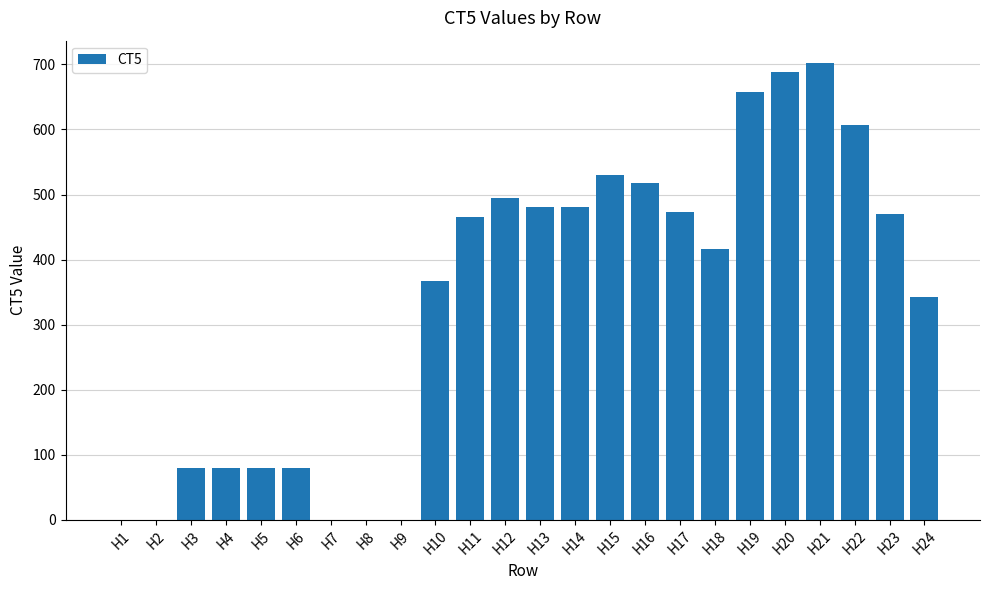

The value at H4 is 32.8. True or false?

False